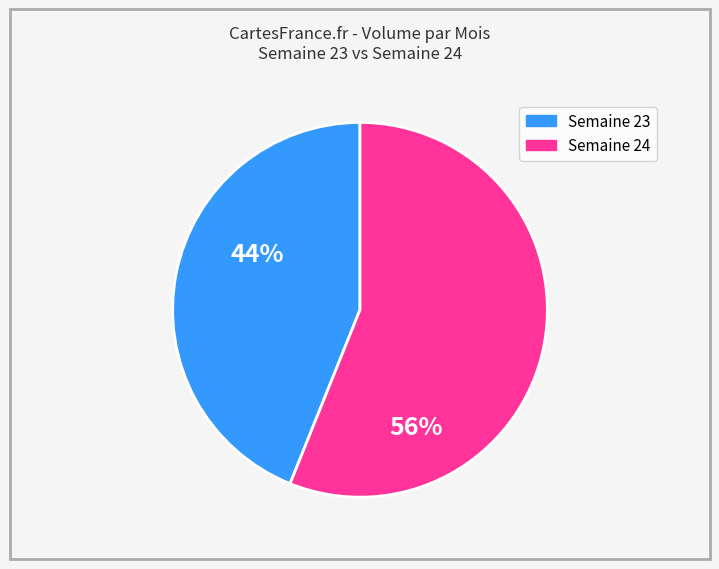

Is there any slice that represents more than half of the pie?

Yes